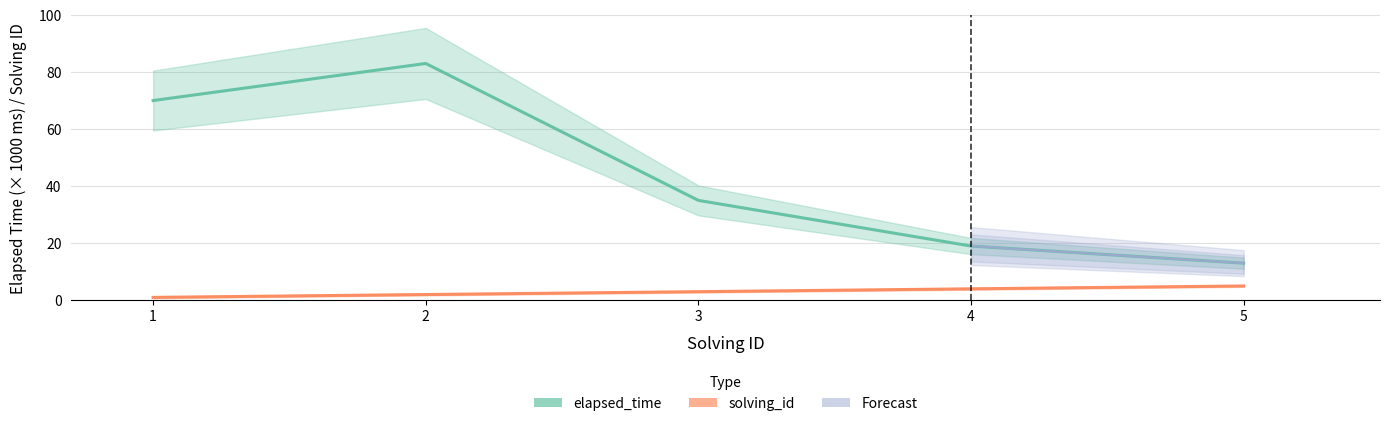

True or false: elapsed_time has more than 0 interior local peaks.

True